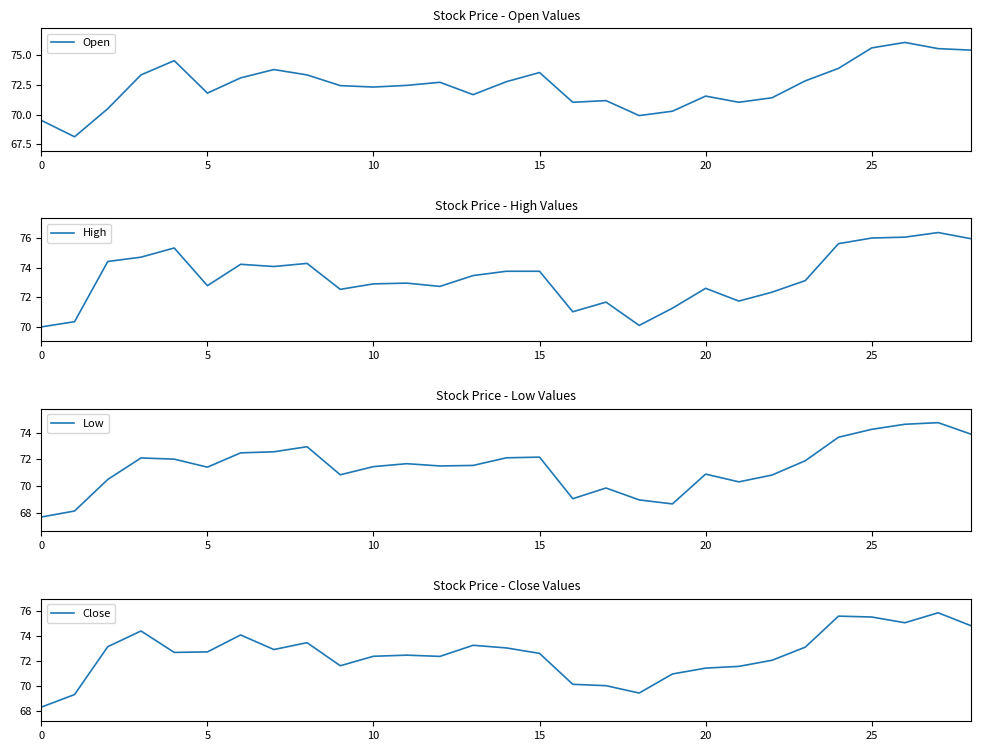

What is the sum of all Open values?

2101.5